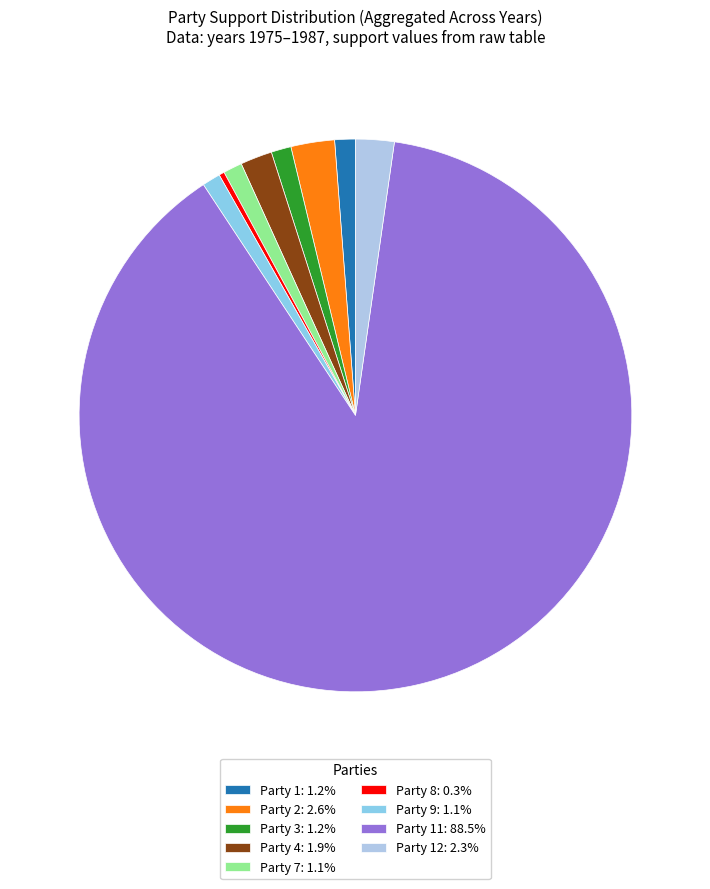

Do Party 7: 1.1% and Party 8: 0.3% together represent more than half of the pie?

No